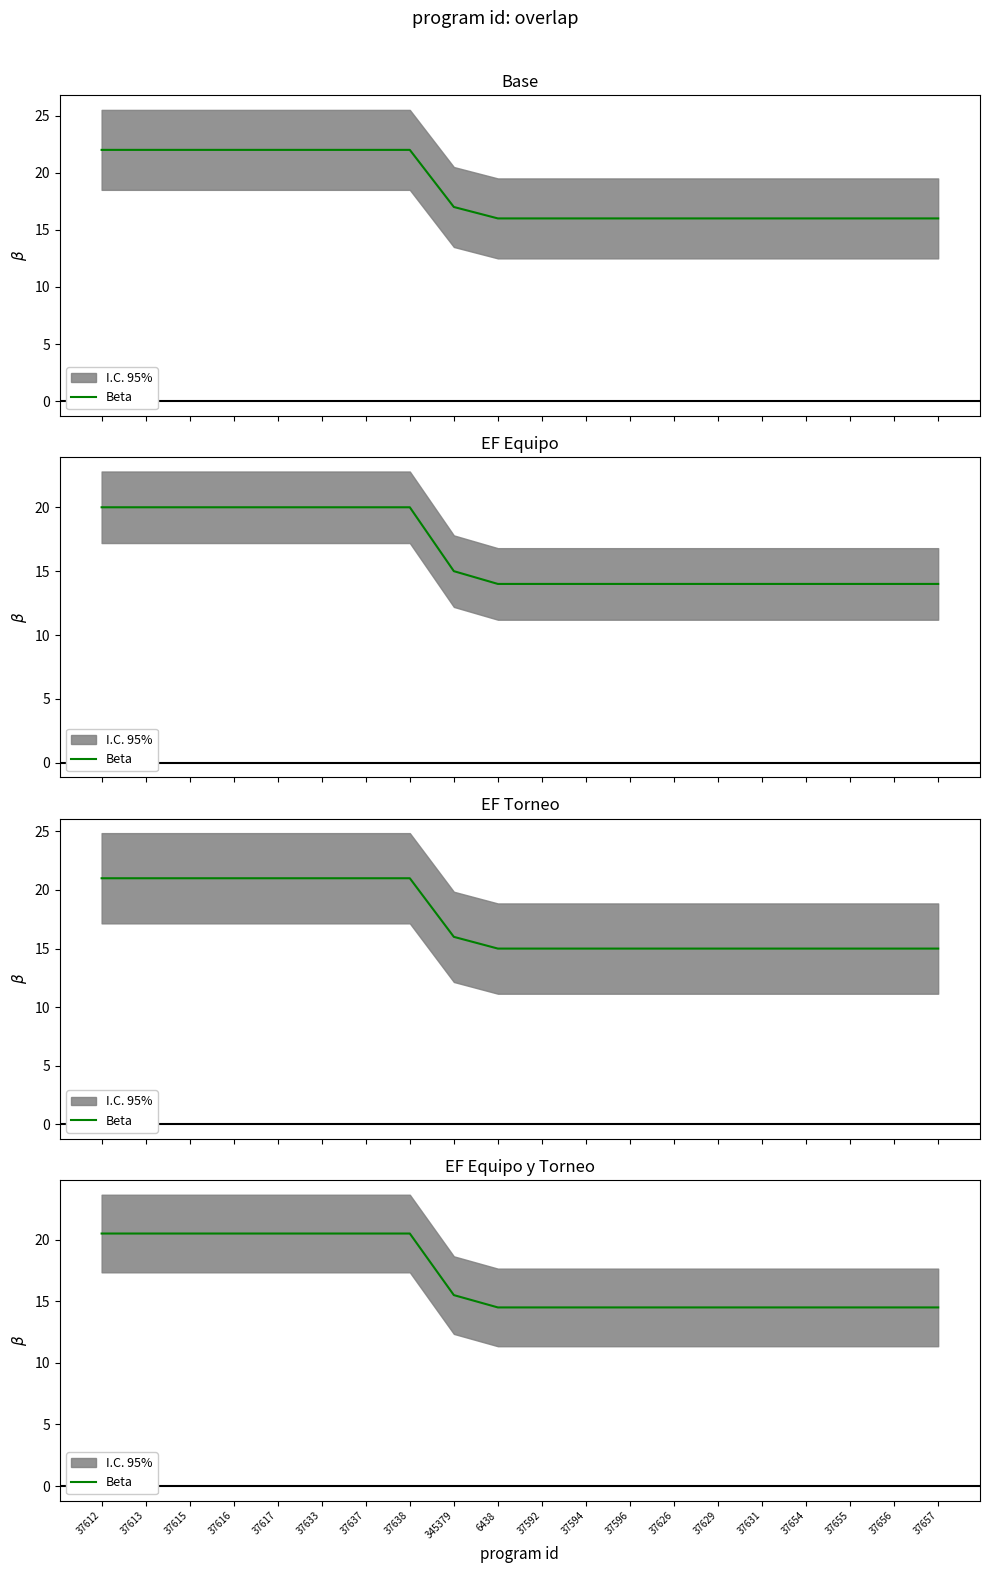

Approximately how many times larger is the value at 37615 compared to 37594?

1.4